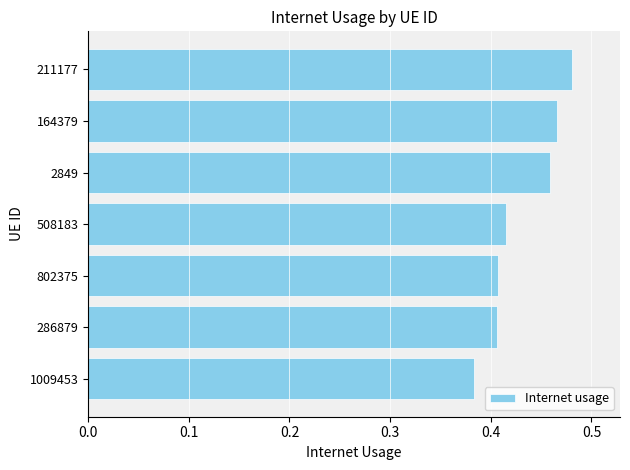

How many bars are there in total?

7